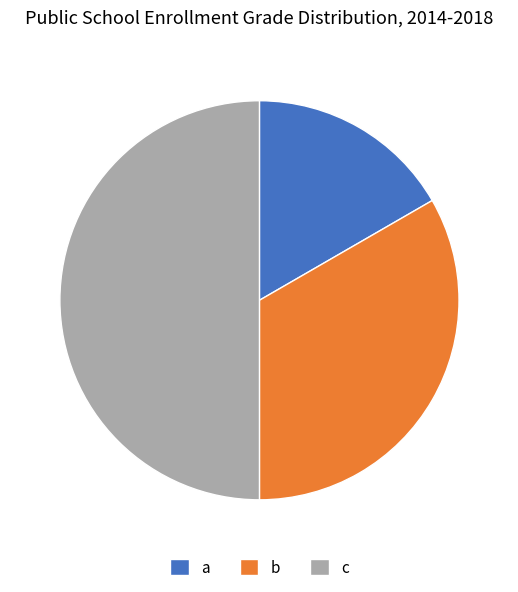

Is it true that a is 17% of the pie?

True